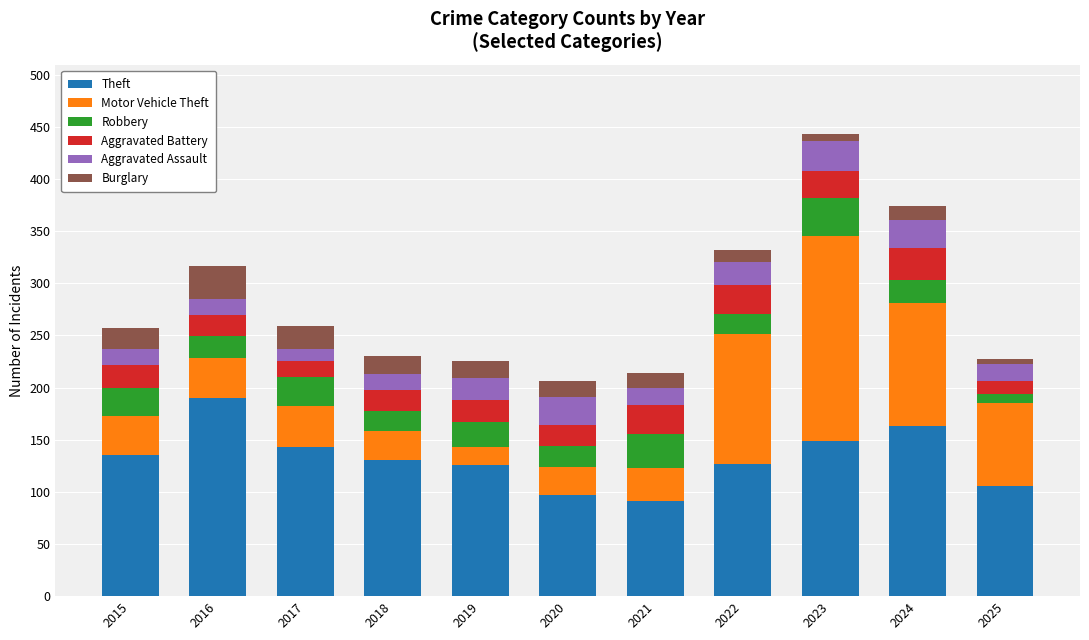

Which category has the highest value in the Theft series?

2016